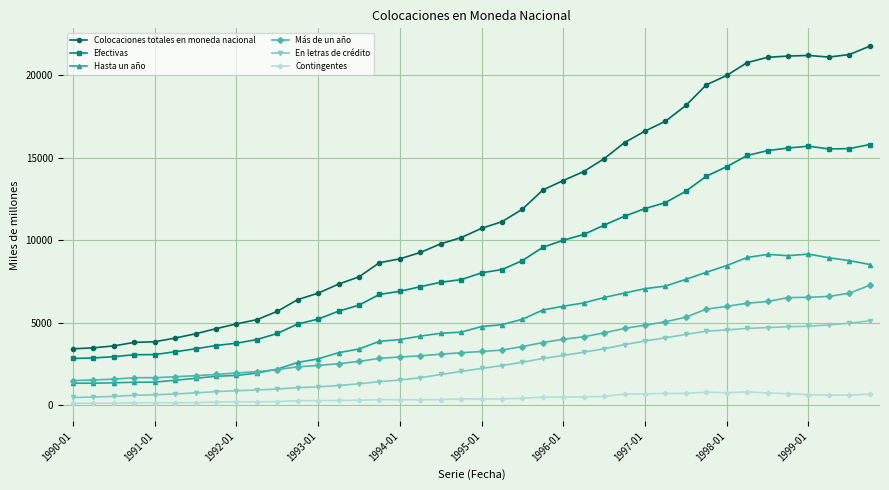

Which series has the largest total across all categories?

Colocaciones totales en moneda nacional